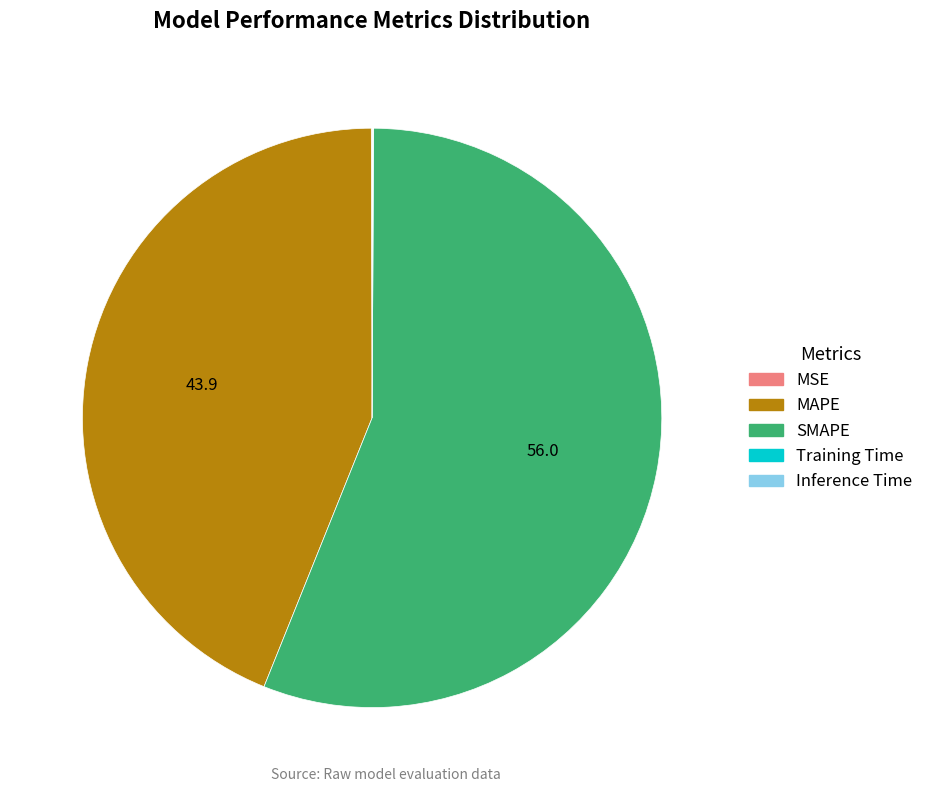

Is there a majority slice in this chart?

Yes